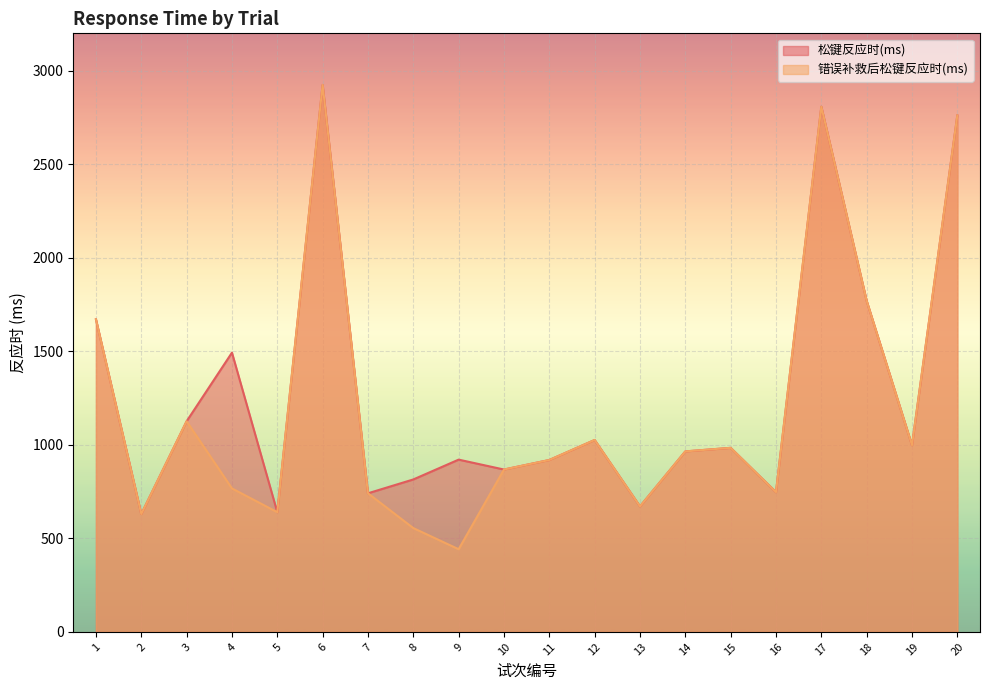

Reading right to left, extract all data points from this chart.

松键反应时(ms): 2761	998	1770	2808	747	984	965	671	1026	919	868	921	815	741	2924	640	1493	1126	630	1671
错误补救后松键反应时(ms): 2761	998	1770	2808	747	984	965	671	1026	919	868	442	555	741	2924	640	767	1126	630	1671